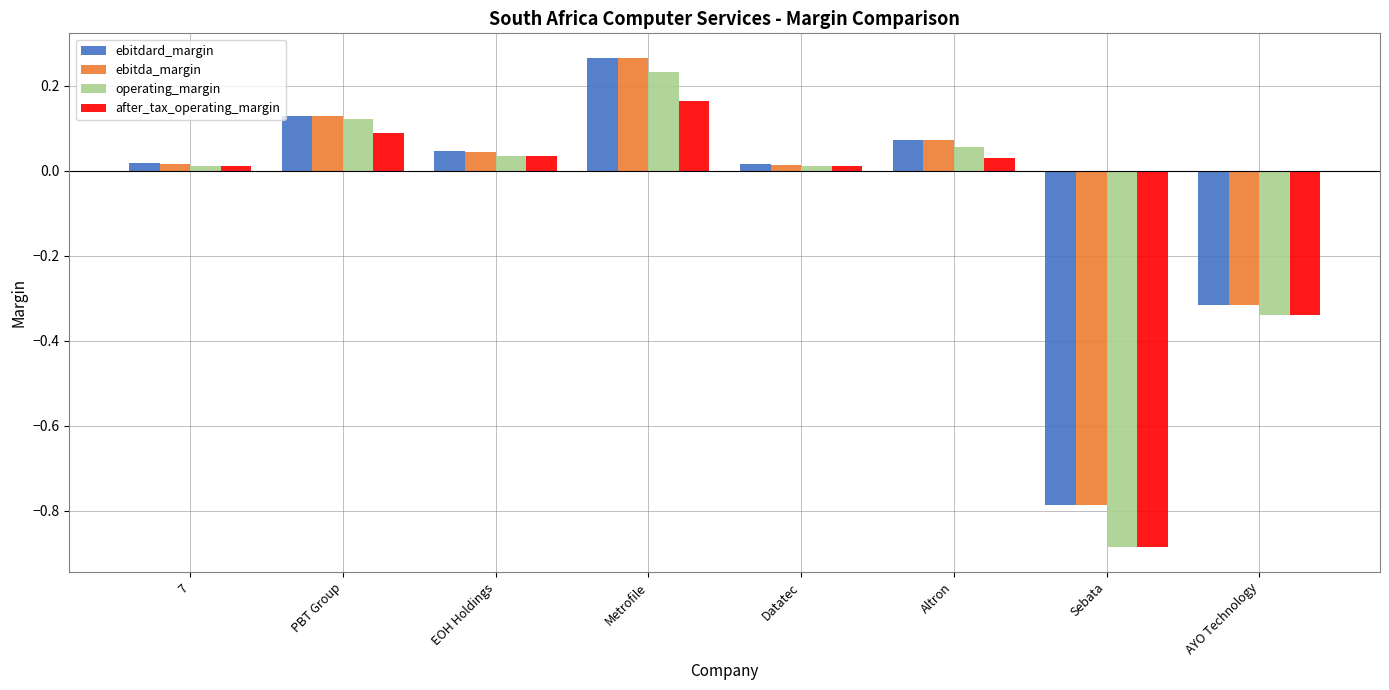

What is the difference between the second highest and minimum values in the operating_margin series?

1.0